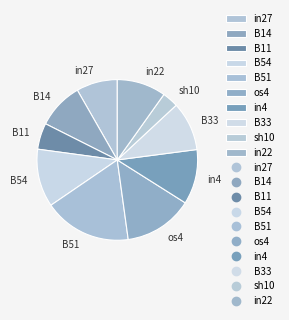

Combined, do in22 and B51 account for over 50%?

No